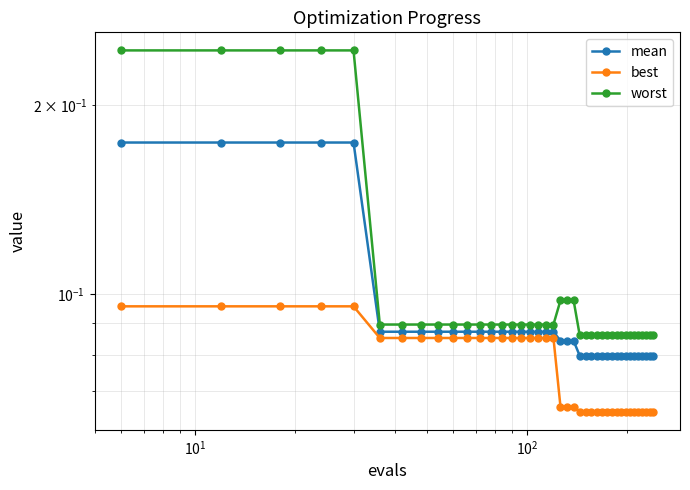

What is the value of the mean point at the 8th from the left?

0.1